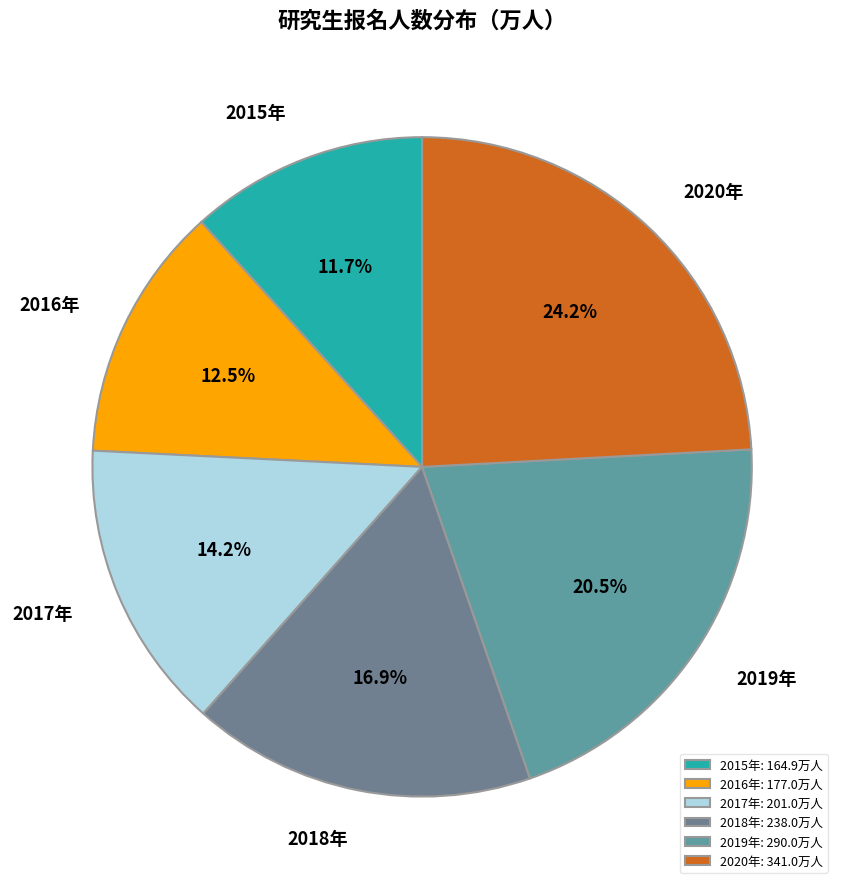

Approximately how many times larger is the value at 2017年 compared to 2018年?

0.8